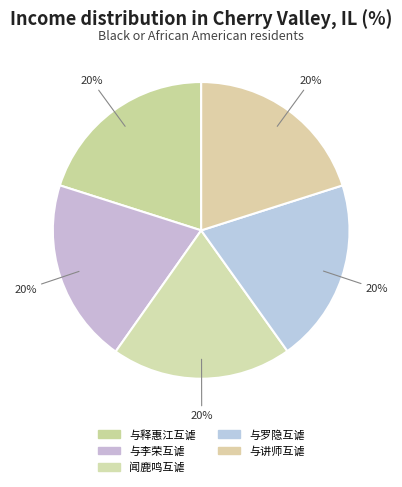

How many segments does this pie chart have?

5